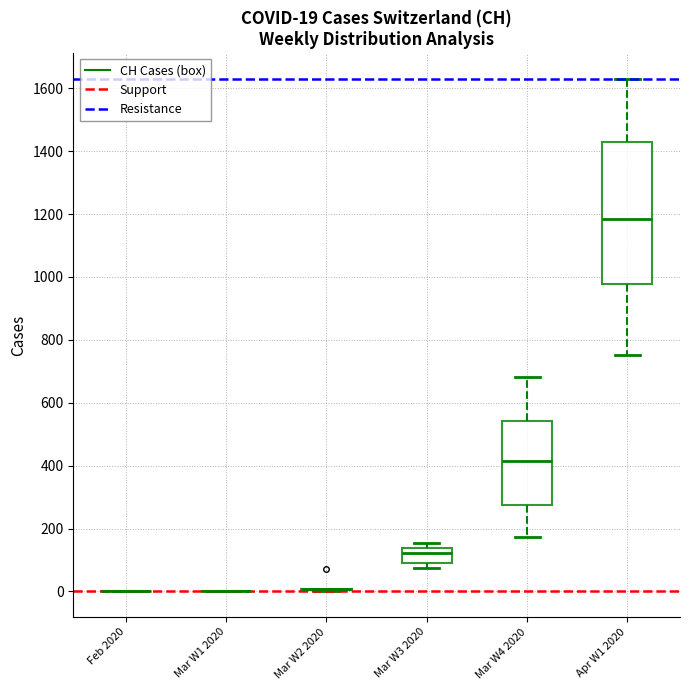

Which box is the tallest, from its lower edge to its upper edge?

Apr W1 2020